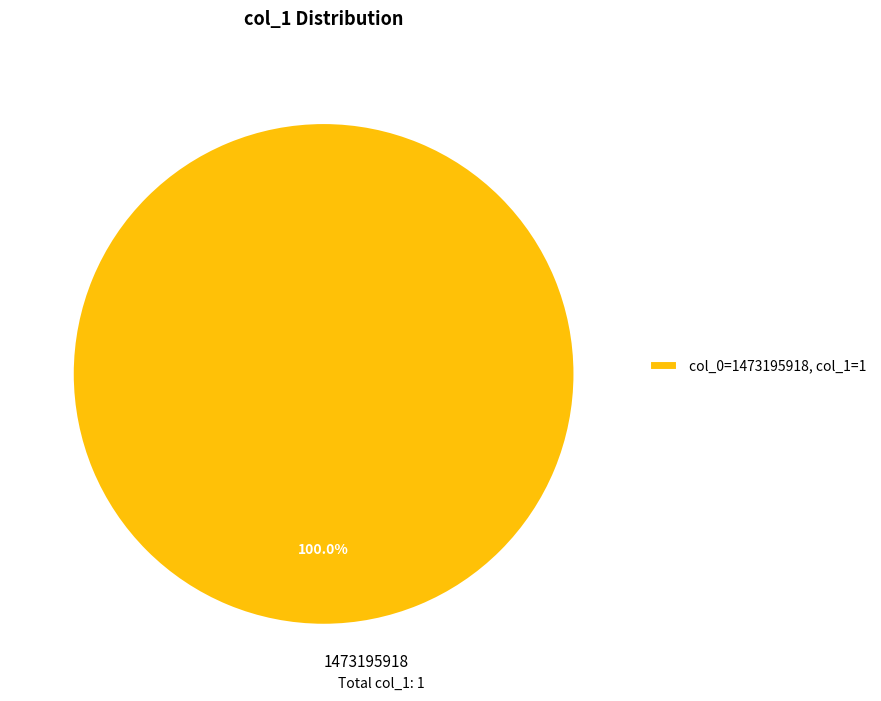

What is the majority slice?

1473195918